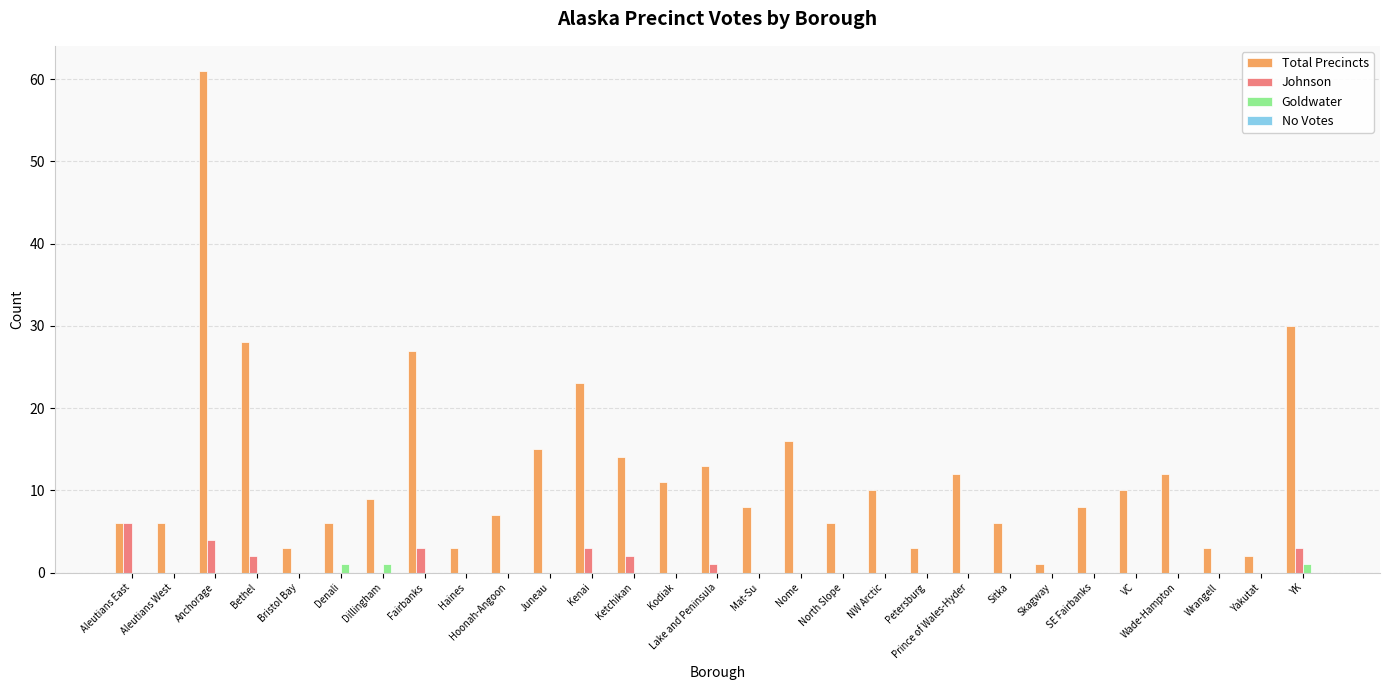

What is the total value across all series at Wrangell?

3